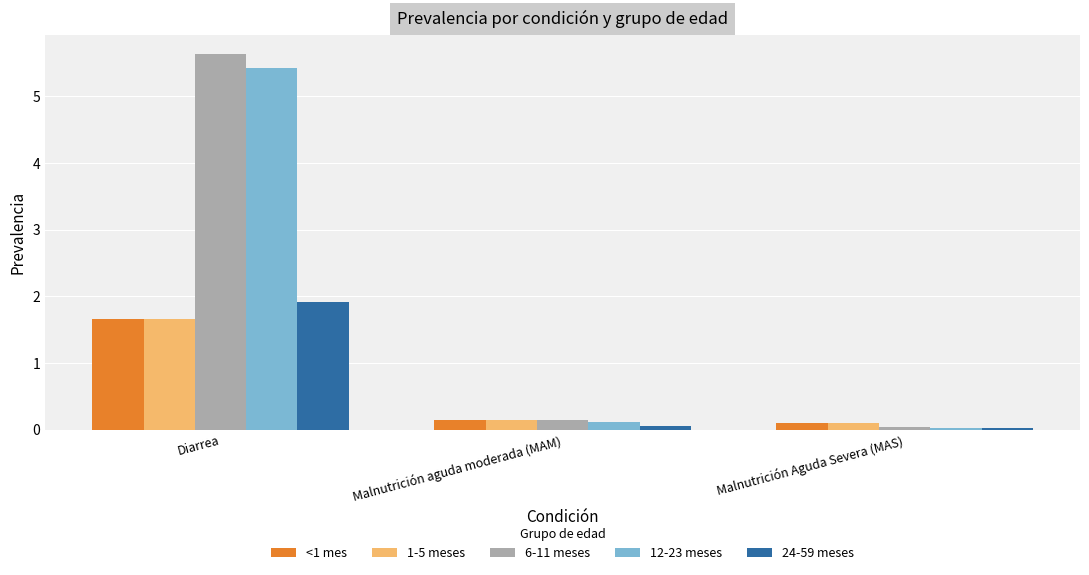

The value of 1-5 meses at Diarrea is 2.8. True or false?

False